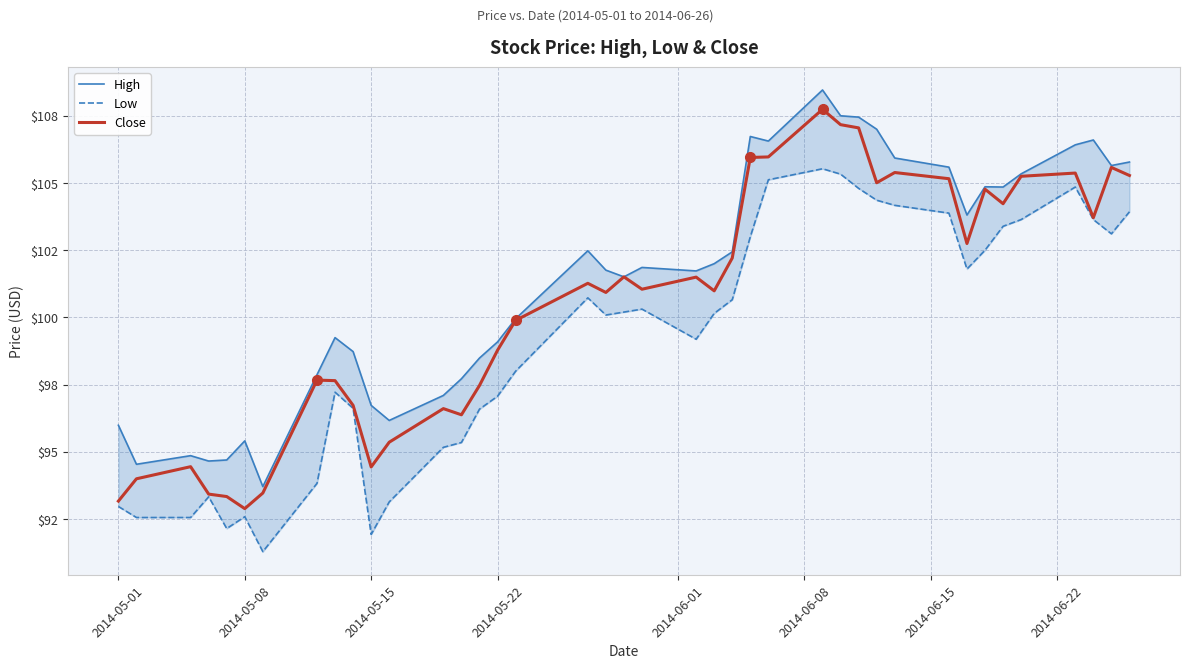

What are all the series names shown in the legend?

High, Low, Close